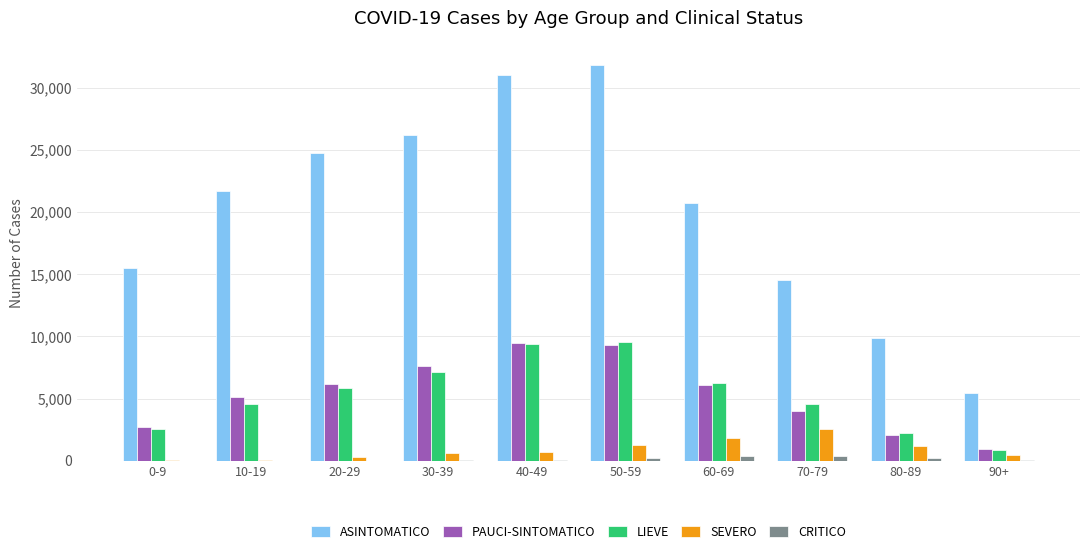

Count the number of data series in this chart.

5